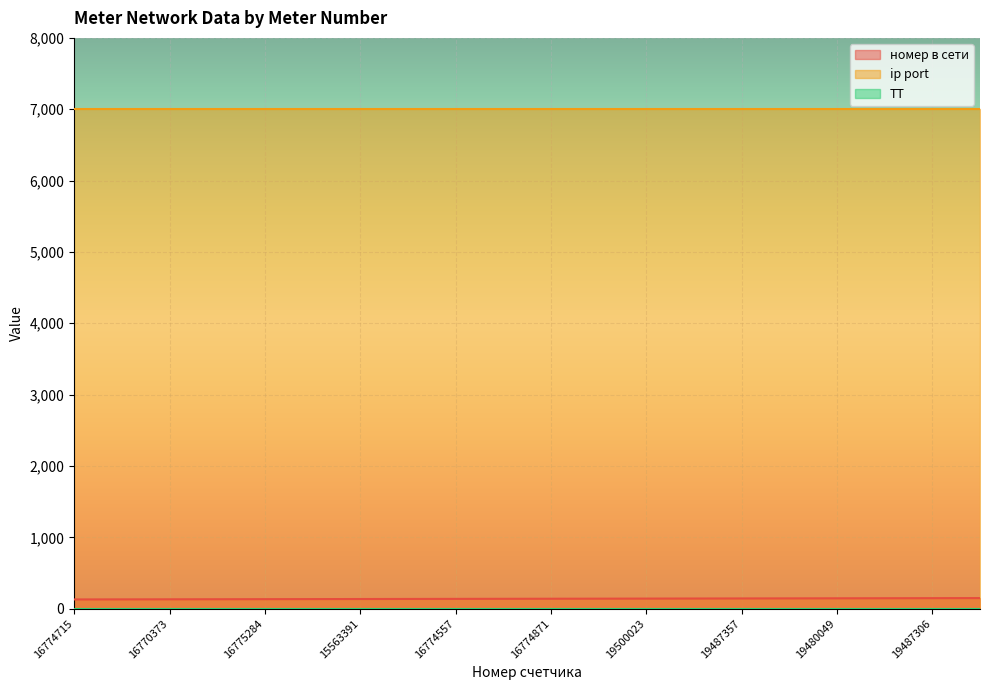

The номер в сети series shows 139 at 16774871. True or false?

True